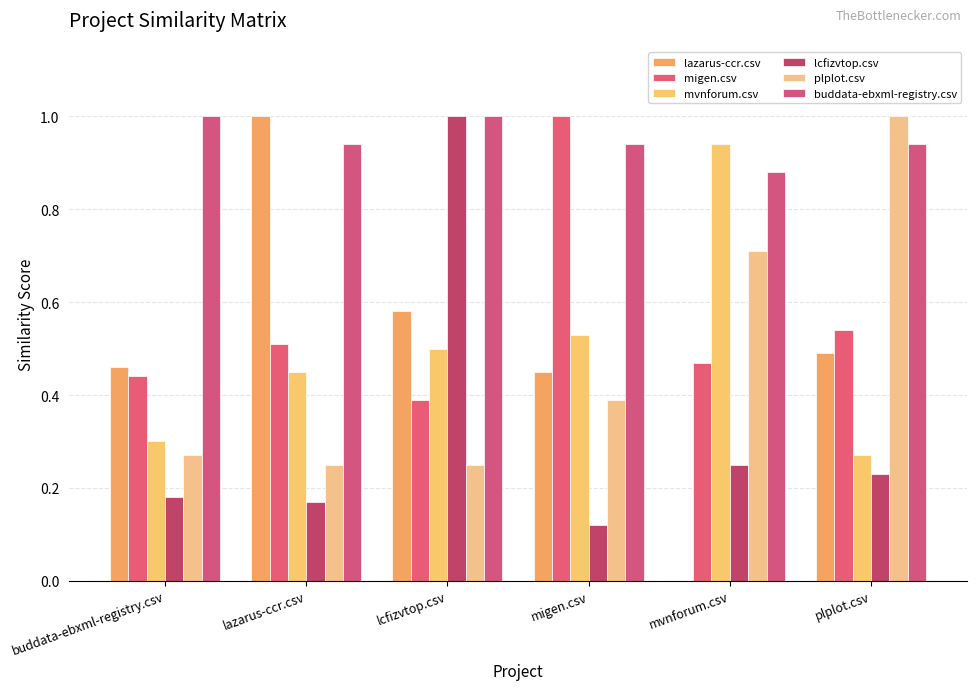

Which has a higher value, lcfizvtop.csv or mvnforum.csv?

lcfizvtop.csv